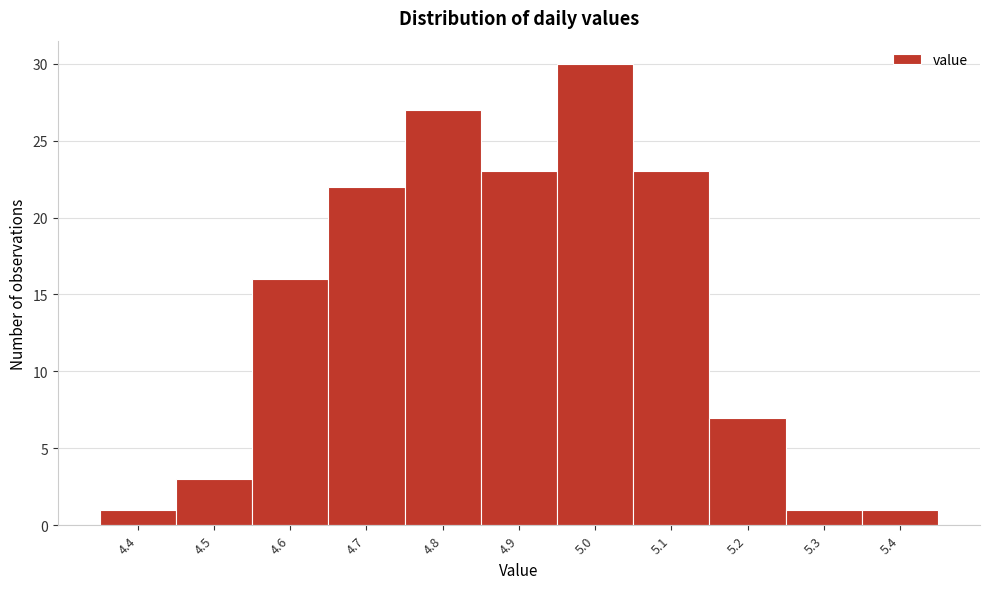

Reading left to right, extract all data points from this chart.

4.4=1	4.5=3	4.6=16	4.7=22	4.8=27	4.9=23	5.0=30	5.1=23	5.2=7	5.3=1	5.4=1